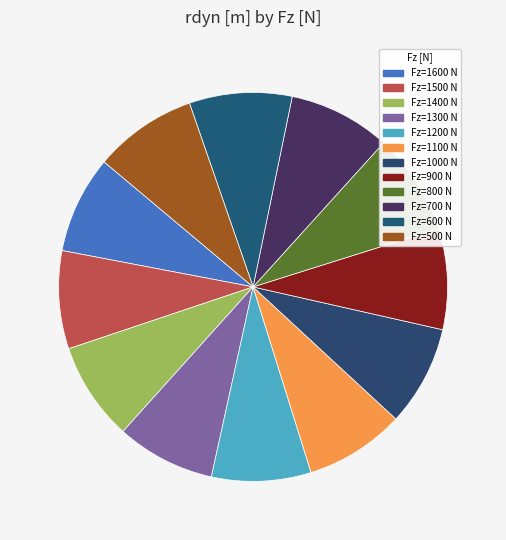

Rank the categories by value from highest to lowest.

500, 600, 700, 800, 900, 1000, 1100, 1200, 1300, 1400, 1500, 1600